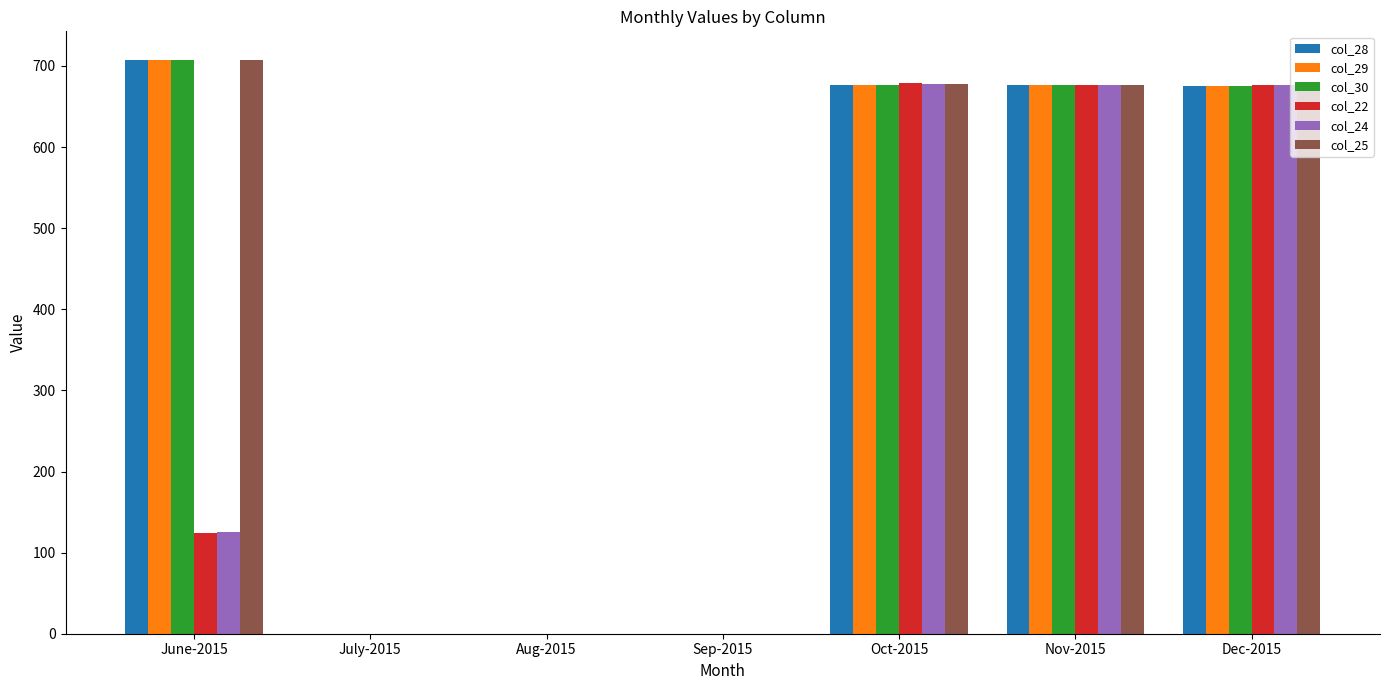

Is it true that col_28 equals 0.0 at Sep-2015?

True